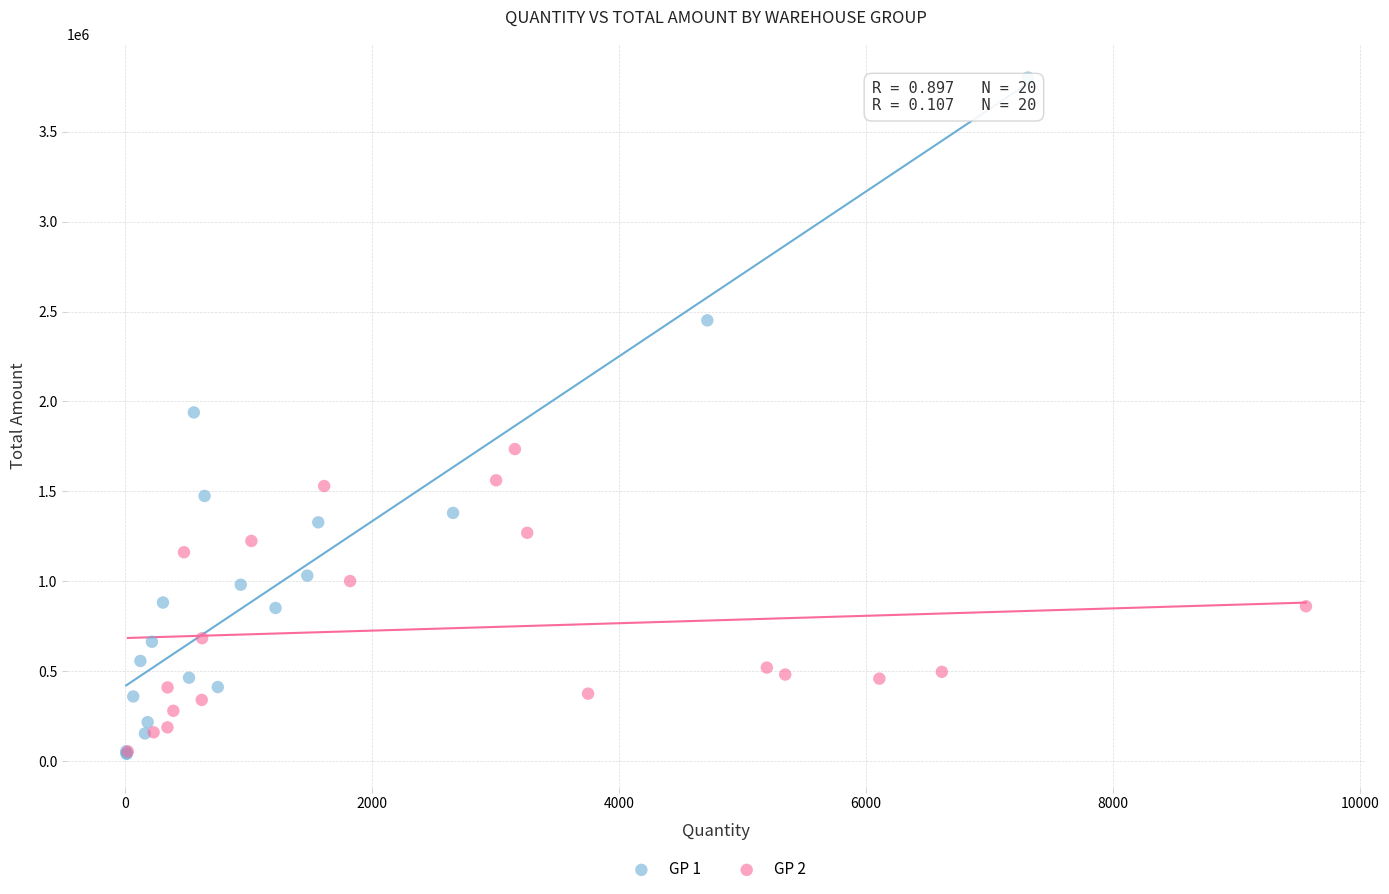

Which series contains the highest Y value?

GP 1